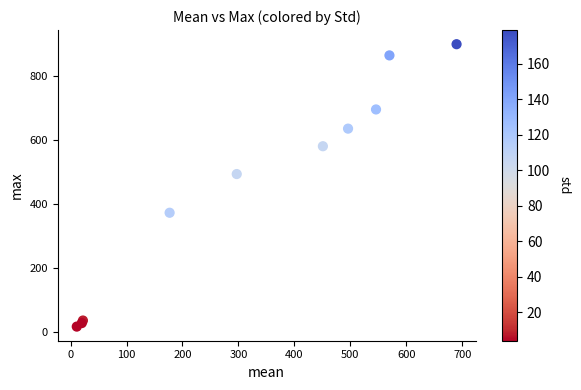

What Y value in the scatter plot is closest to 457?

493